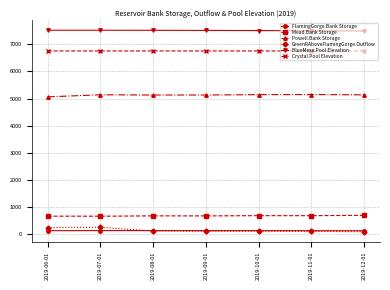

What is the spread (max minus min) of values at 2019-09-01?

7397.4